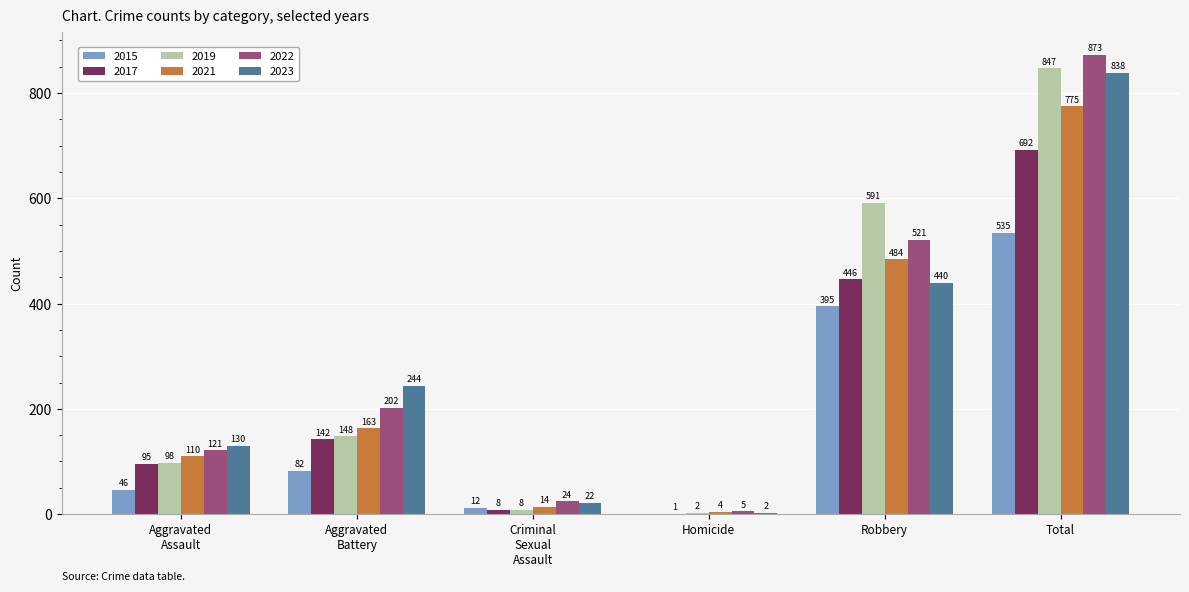

Where is 2022 nearest to the value 439?

Robbery